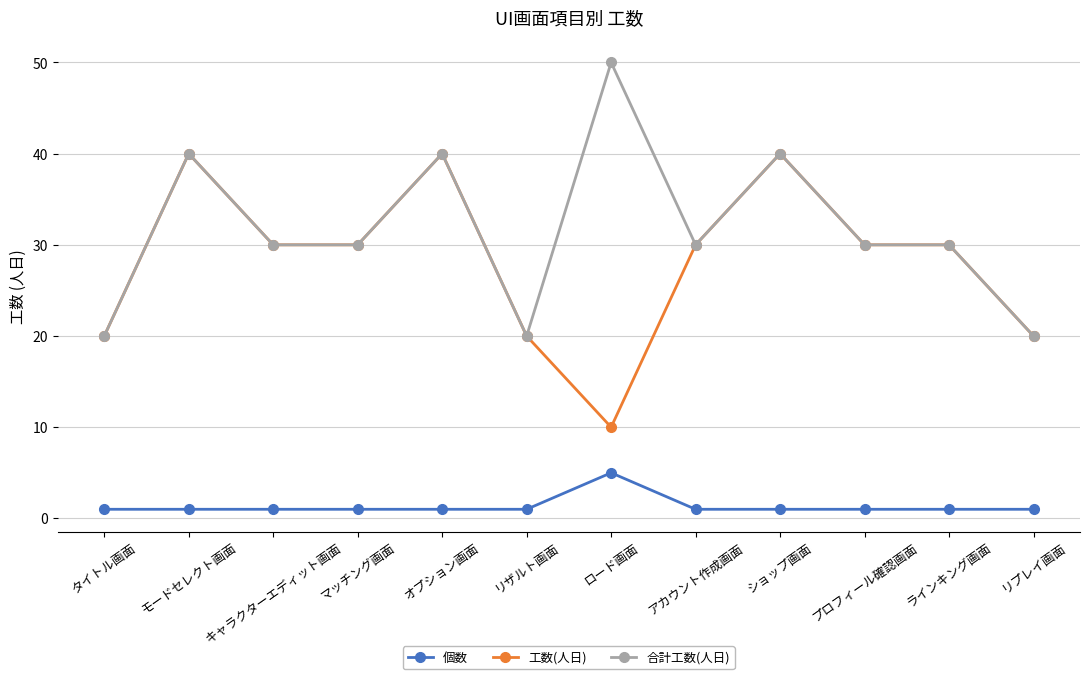

Read the 合計工数(人日) value at ショップ画面, to the nearest 5.

40